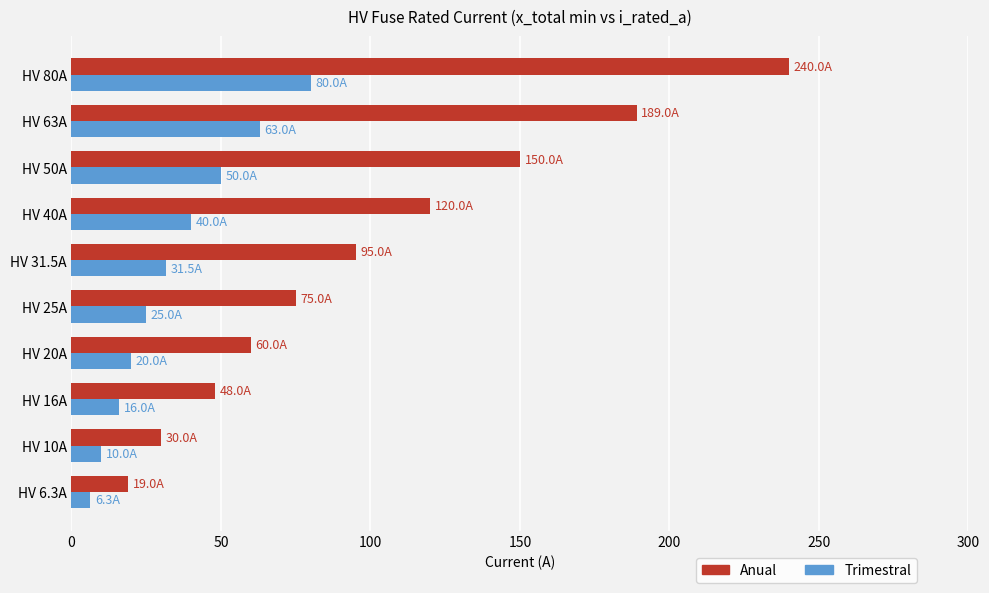

Which series has the largest range (max minus min)?

Anual